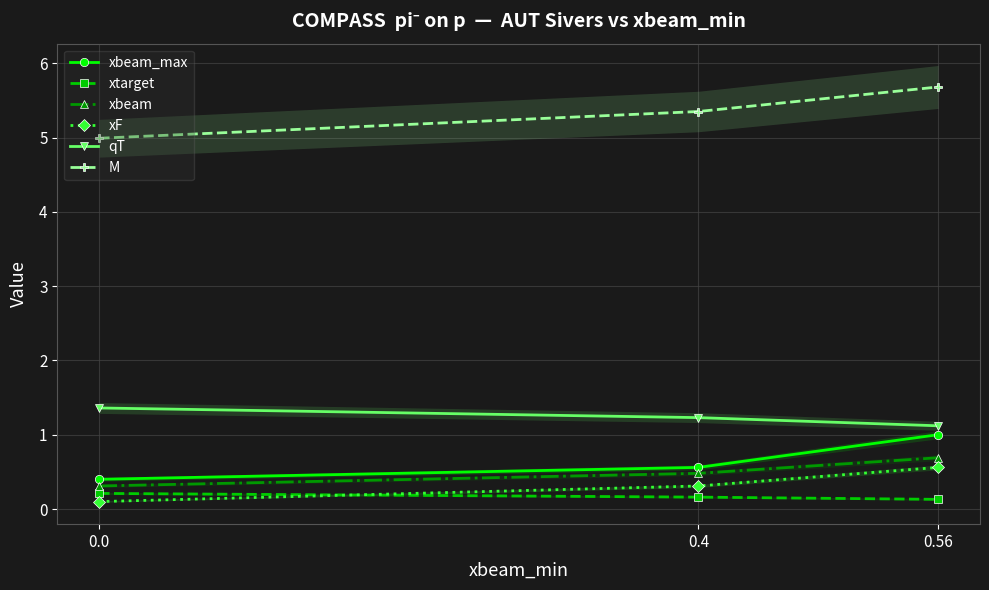

What are all the series names shown in the legend?

xbeam_max, xtarget, xbeam, xF, qT, M